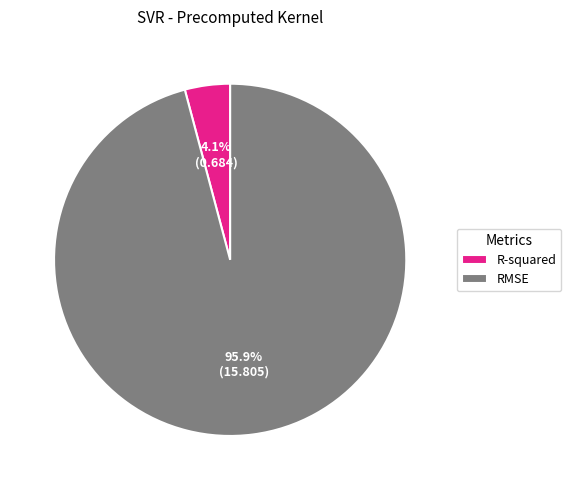

What is the smallest slice in the pie chart?

R-squared